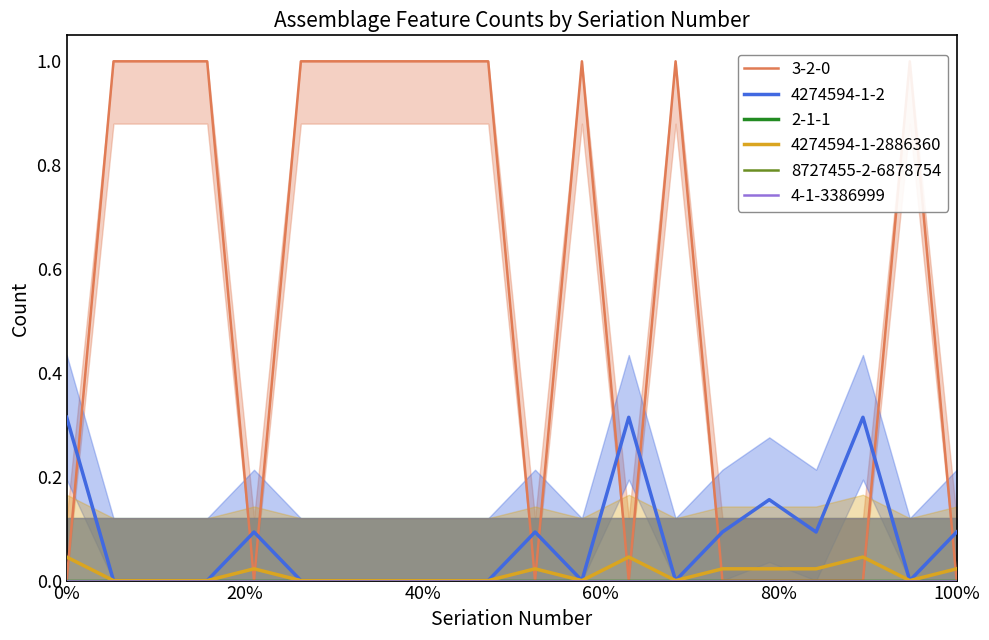

What is the total value across all series at 14?

1.0